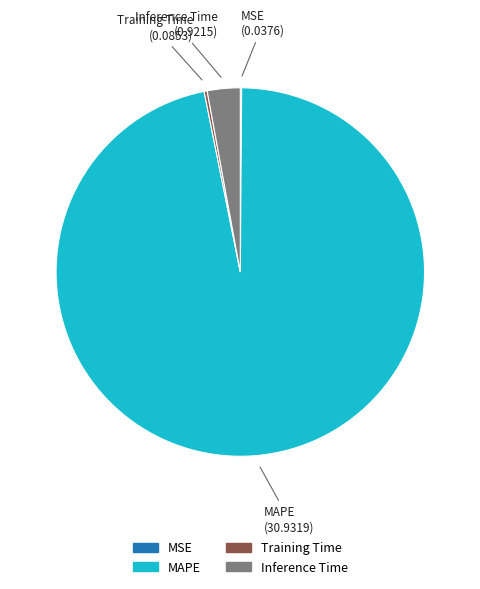

Which category has the biggest portion of the pie?

MAPE